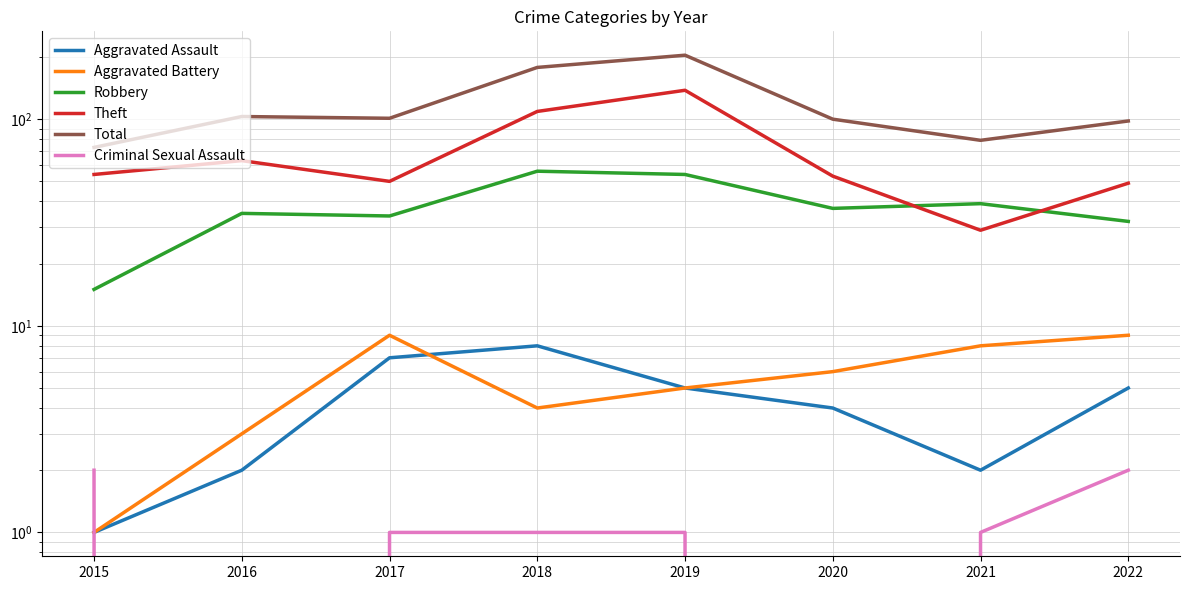

Does the chart have visible grid lines?

Yes